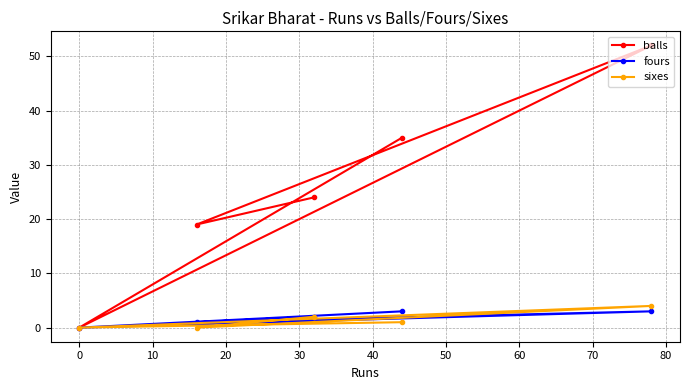

After their last crossing, which series has the higher values: fours or sixes?

fours